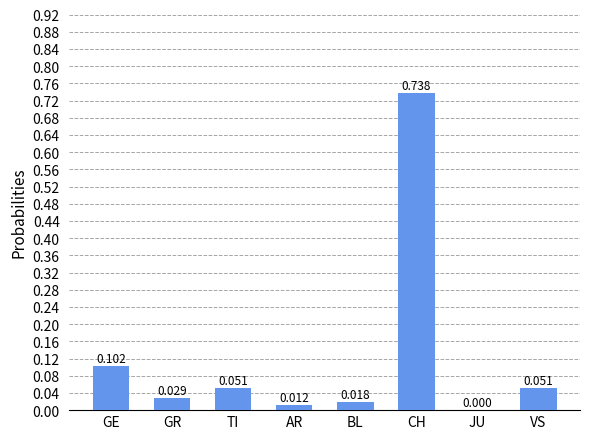

Which label corresponds to the largest value in the chart?

CH